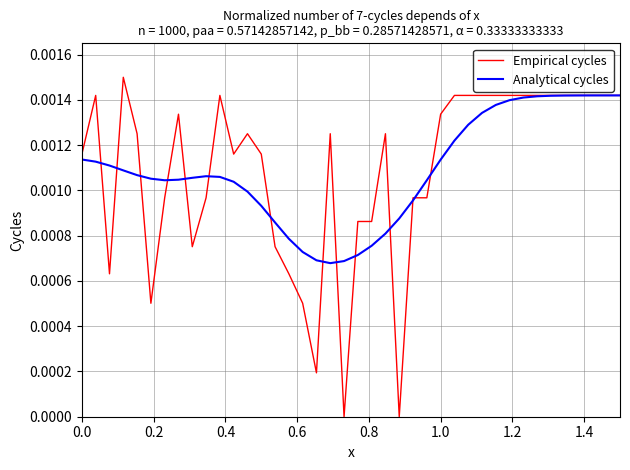

Rank the series by their maximum value, from highest to lowest.

Empirical cycles, Analytical cycles